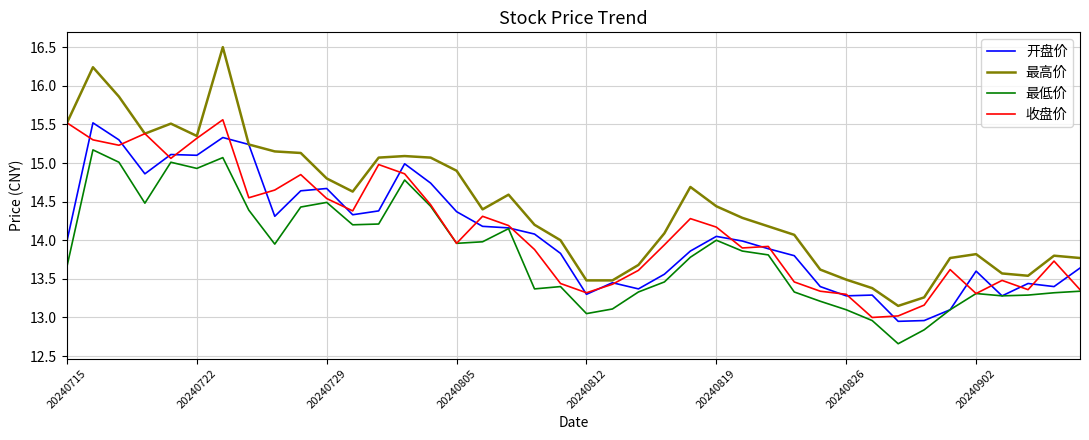

What is the lowest value of the 最低价 series?

12.7